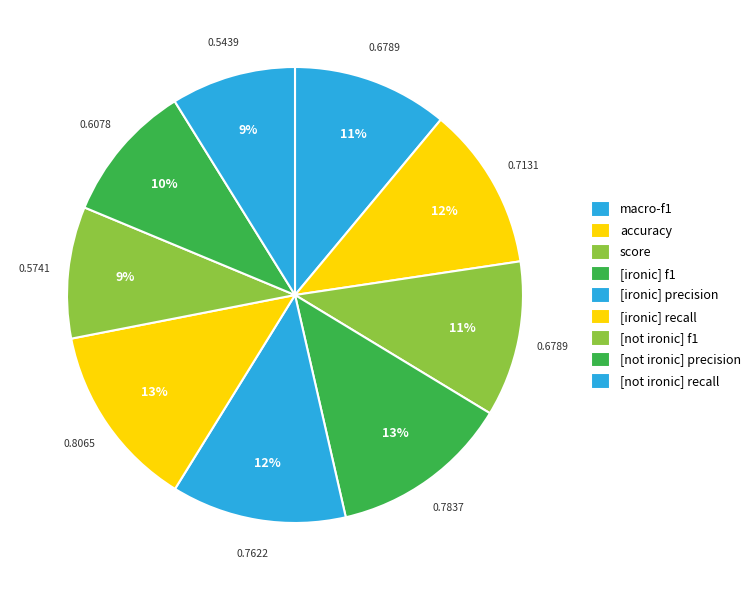

What percentage is NOT represented by score?

89.0%